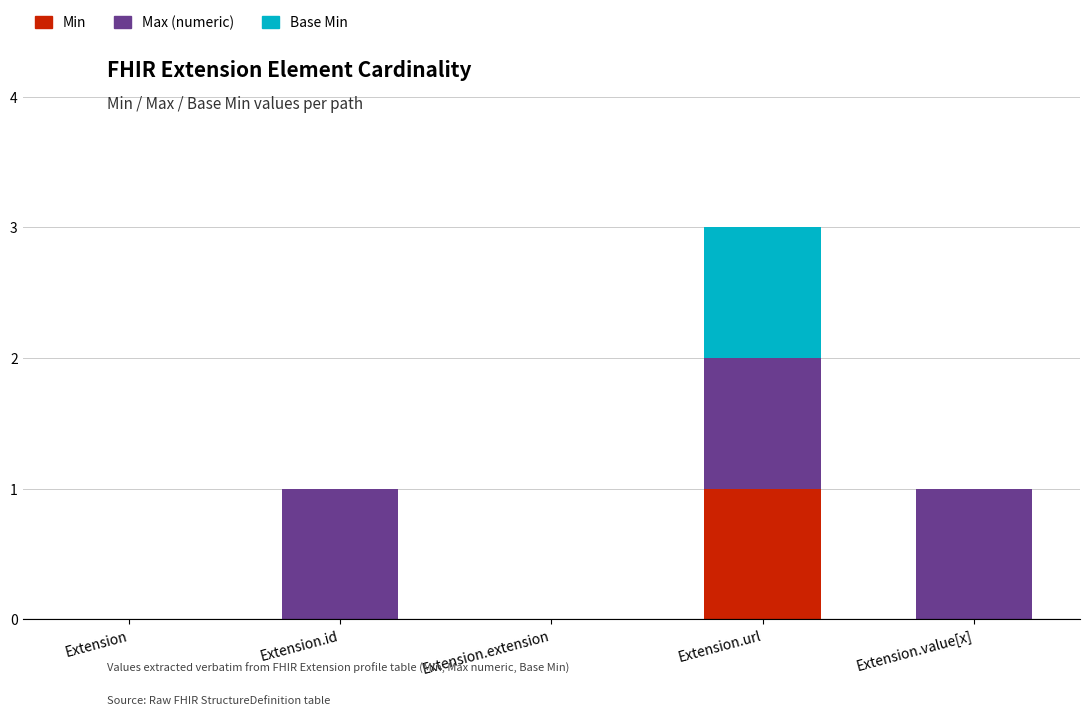

What are all the series names shown in the legend?

Min, Max (numeric), Base Min